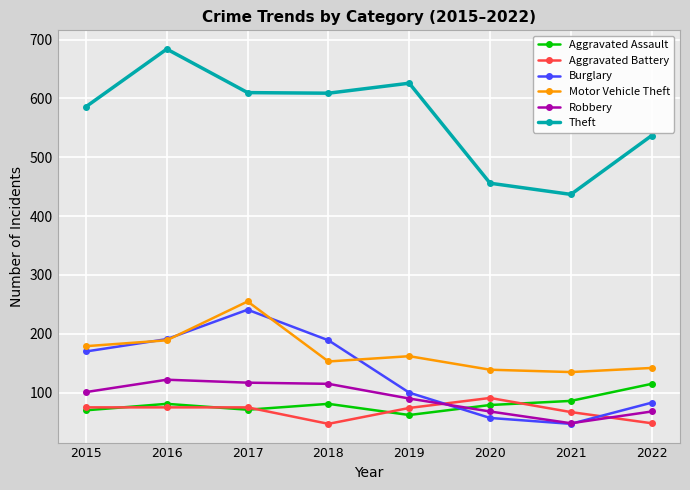

Is it true that Burglary equals 83 at 2022?

True